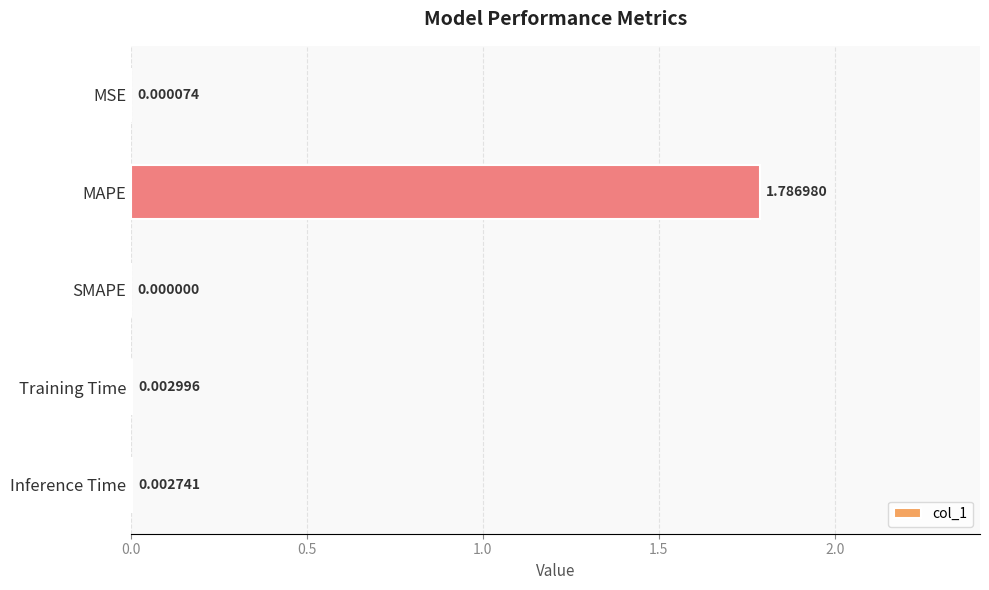

Where is the data nearest to the value 0?

SMAPE